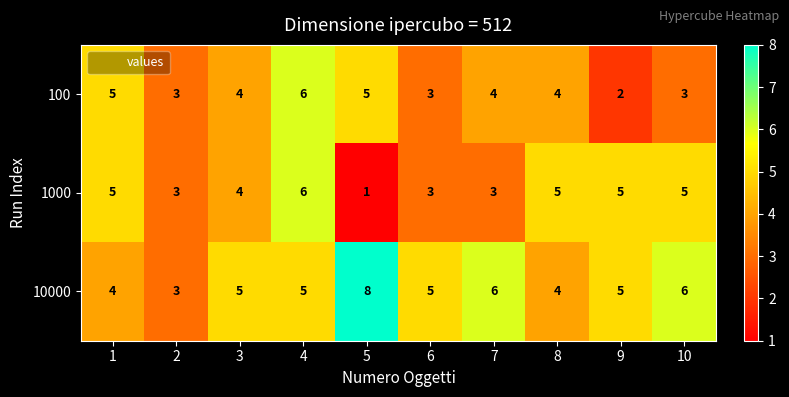

At which category is the sum across all series the highest?

4